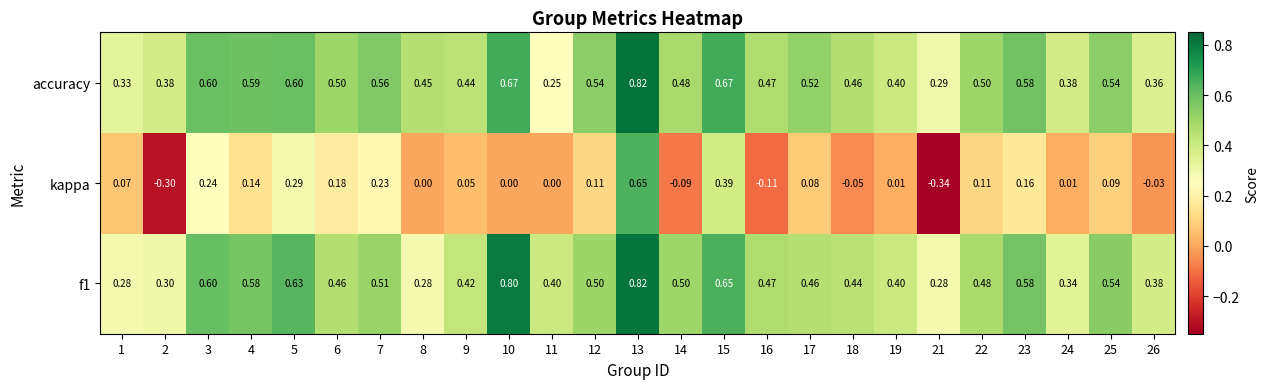

Which series has the widest spread of values?

kappa